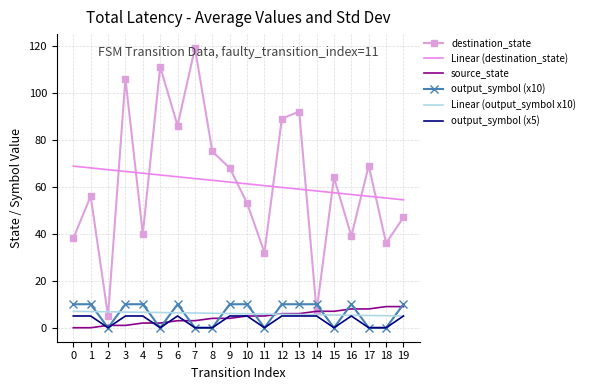

The output_symbol (x5) series shows 5.0 at 4. True or false?

True